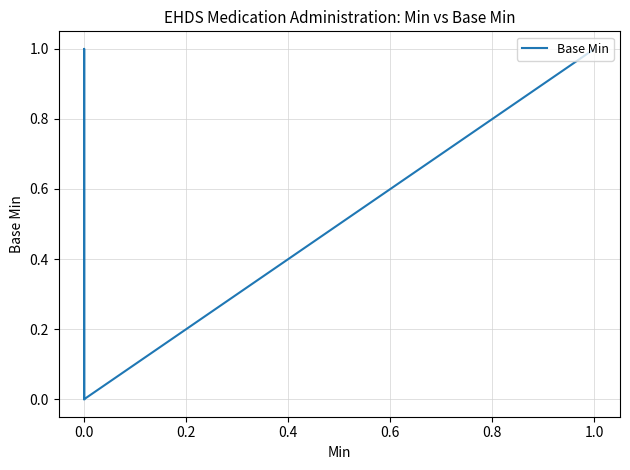

What is the label of the 18th point from the left?

1.0